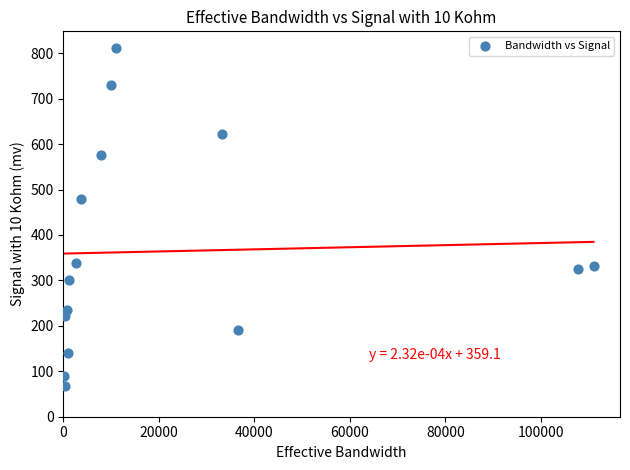

What Y value in the scatter plot is closest to 439?

480